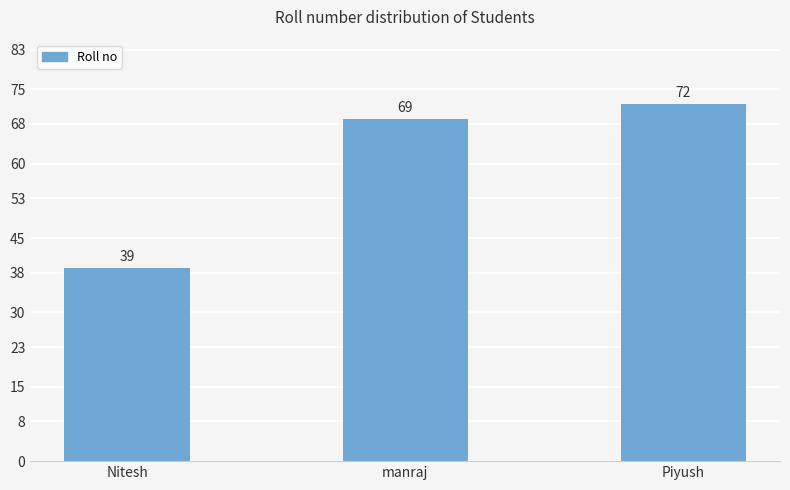

What is the minimum value shown in the chart?

39